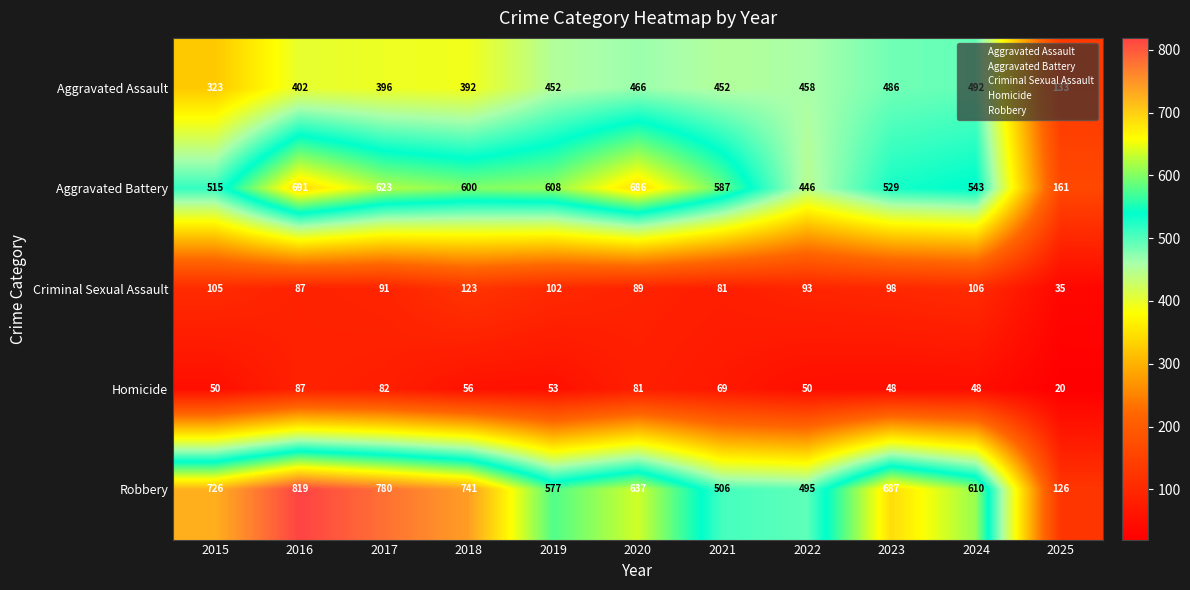

What is the difference between the second highest and minimum values in the Aggravated Assault series?

353